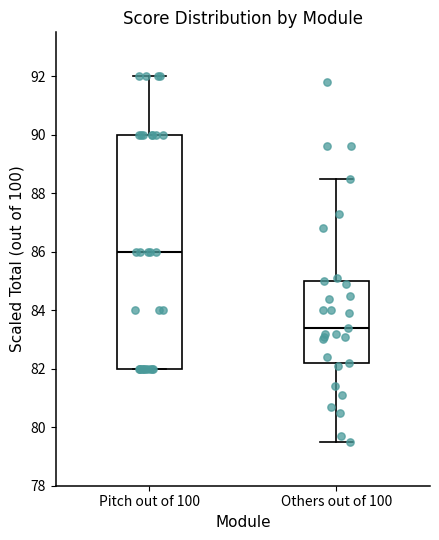

Reading left to right, transcribe this box plot: for each box, give where its median line is, the range the box spans, and where its two whiskers end, as read against the y-axis. The values are not printed on the chart, so give them approximately, as read against the axis.

Pitch out of 100: median 86.0, box 82.0 to 90.0, whiskers 82.0 to 92.0
Others out of 100: median 83.4, box 82.2 to 85.0, whiskers 79.6 to 88.6